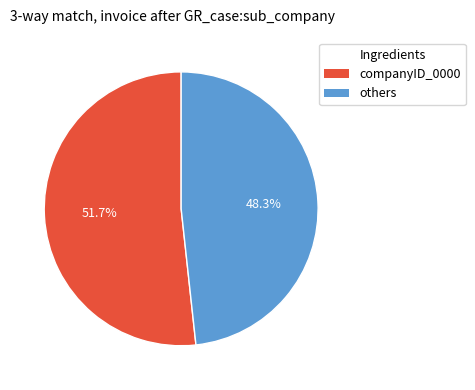

Is there a majority slice in this chart?

Yes